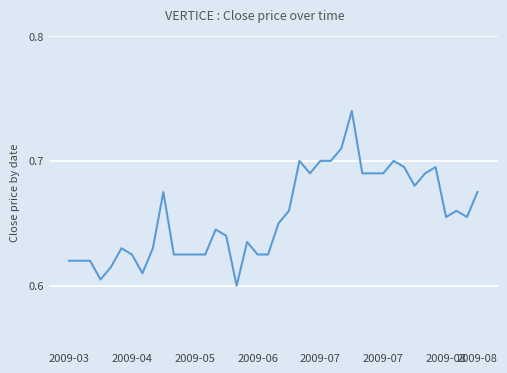

Does the chart display data point markers on the line(s)?

No